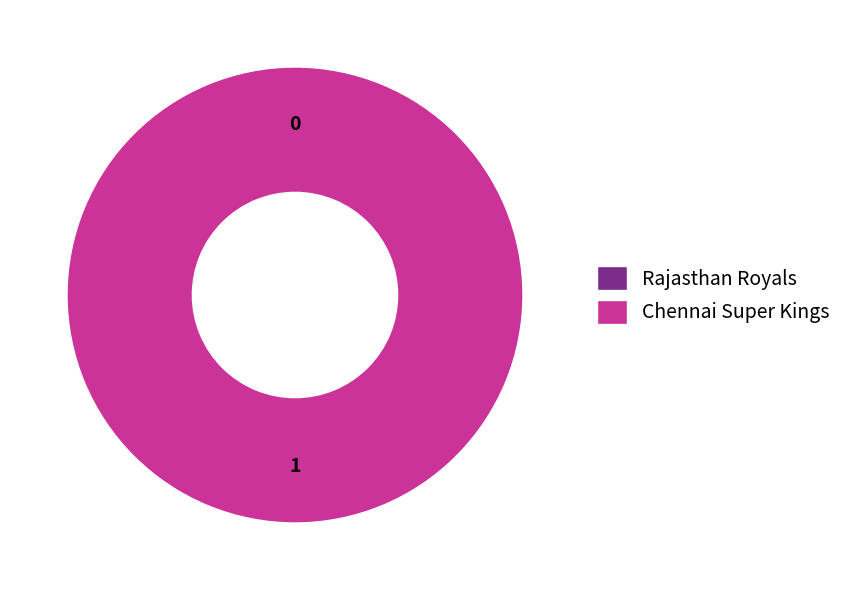

The Rajasthan Royals slice represents 1% of the pie. True or false?

False